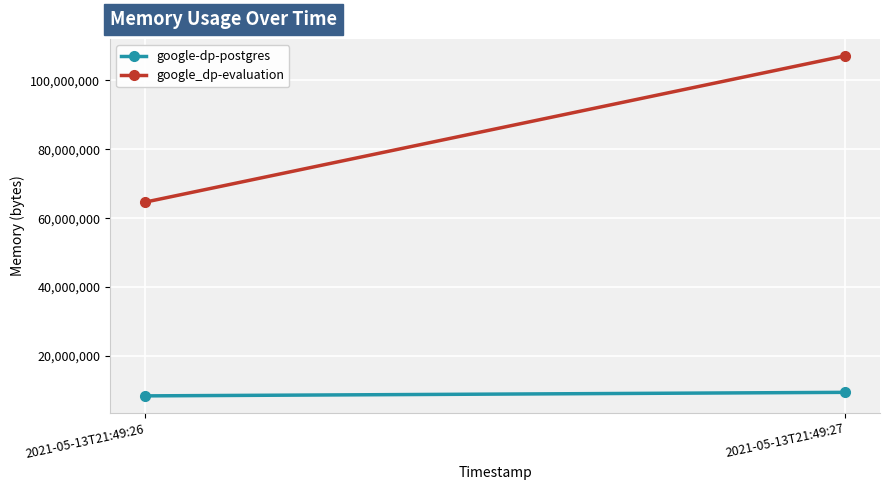

Is the value of google-dp-postgres at 2021-05-13T21:49:27 greater than the value of google_dp-evaluation at 2021-05-13T21:49:26?

No